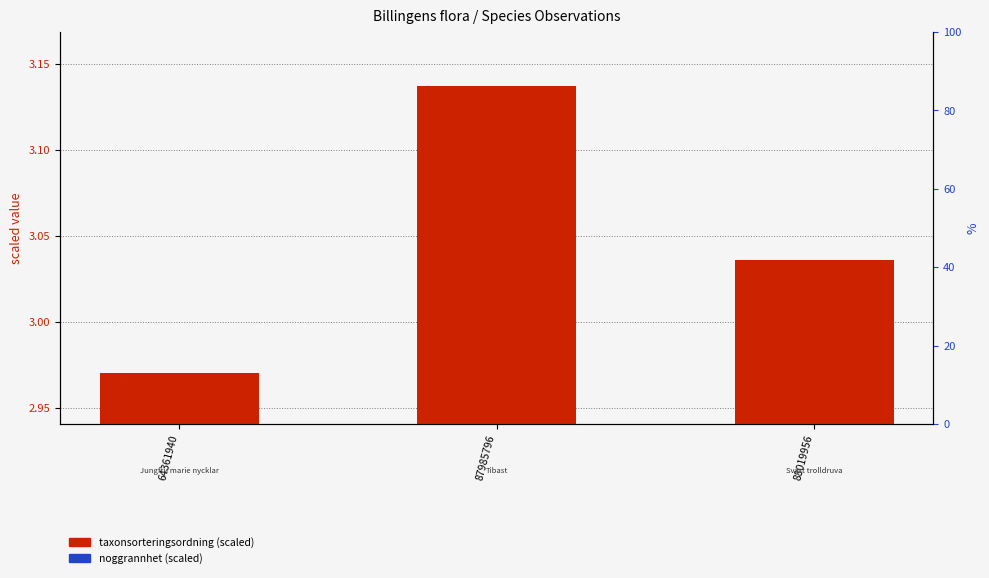

At how many categories does at least one series exceed 1?

3